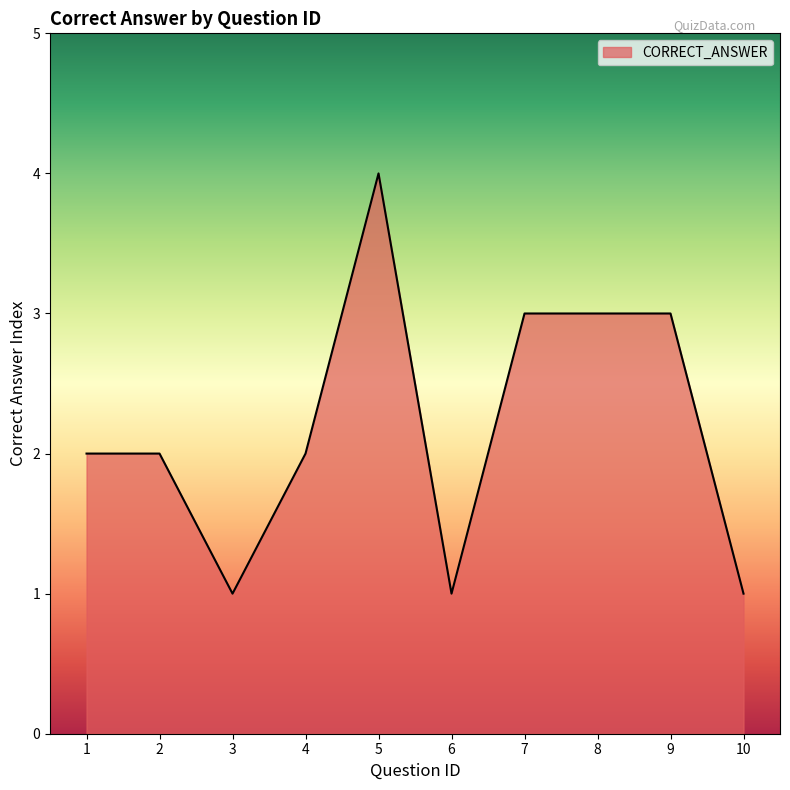

What is the approximate value at 4?

2